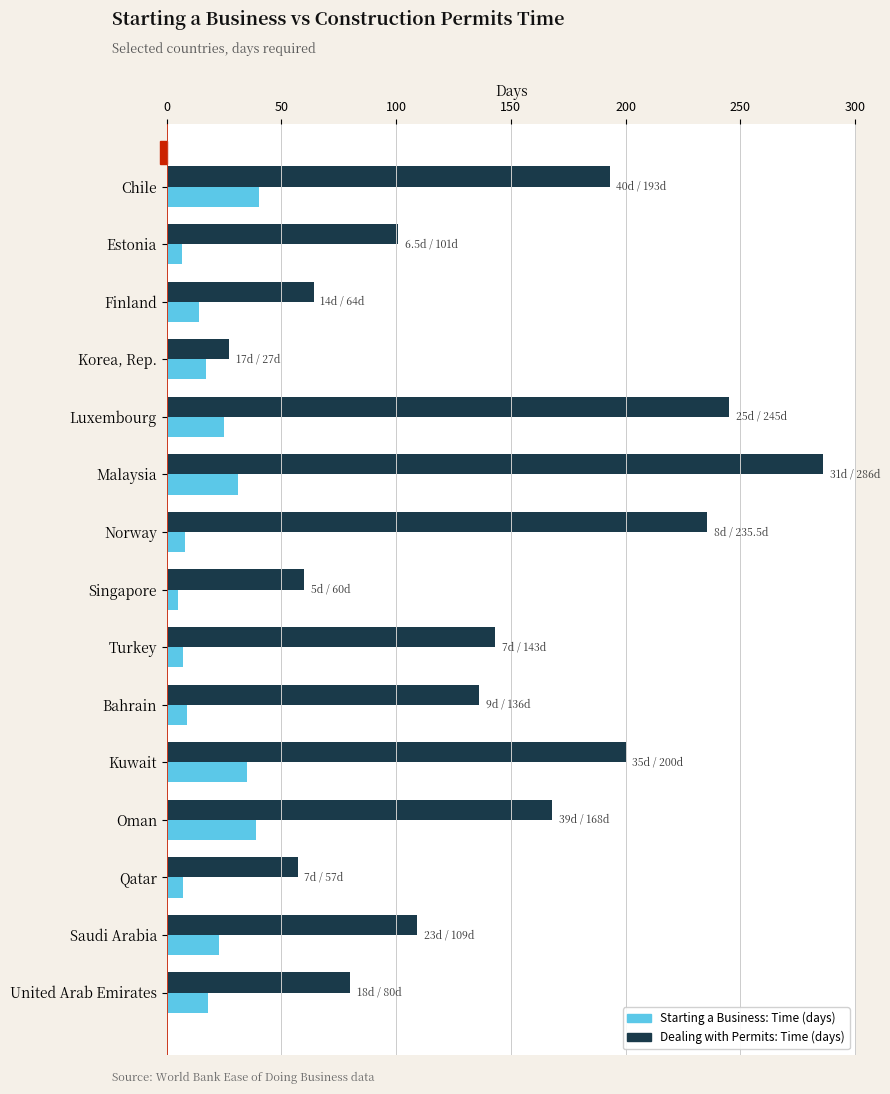

At which category does the chart reach its peak across all series?

Malaysia